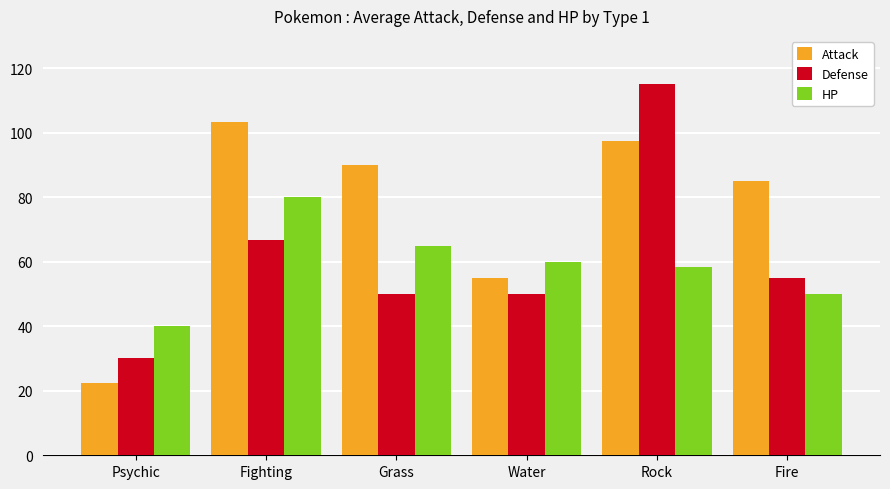

Count the HP values in the range 50 to 65.

4